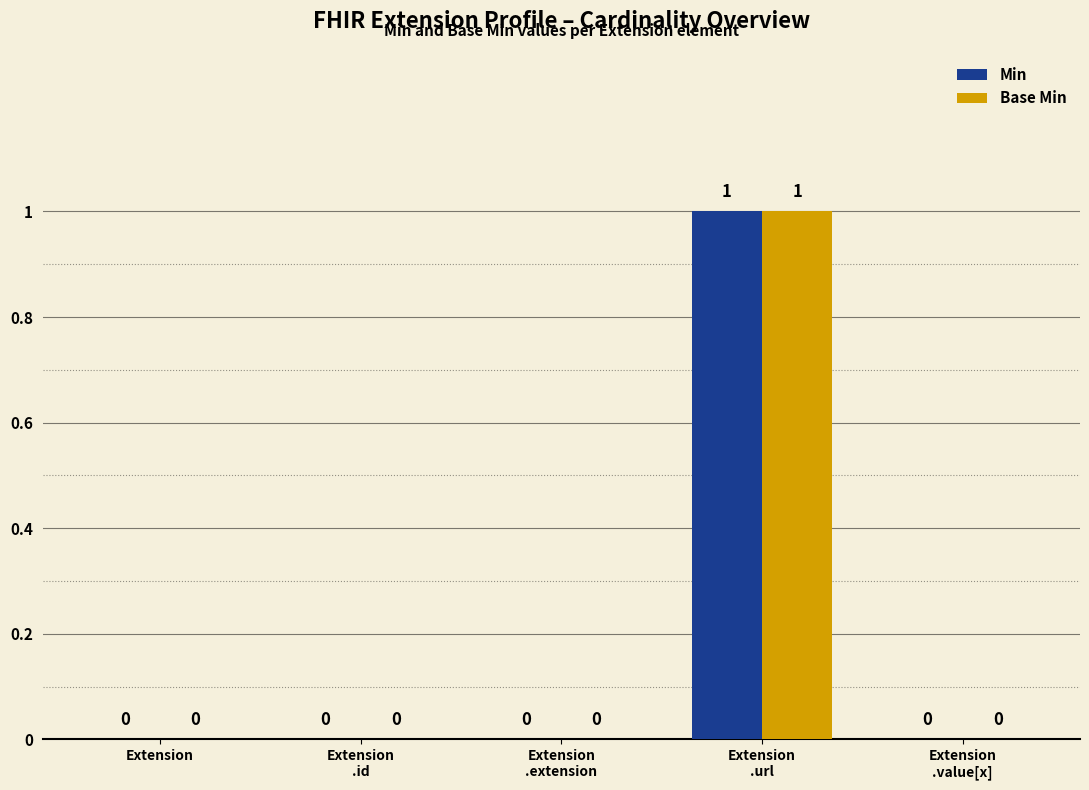

Count the Base Min values in the range 0 to 1.

5